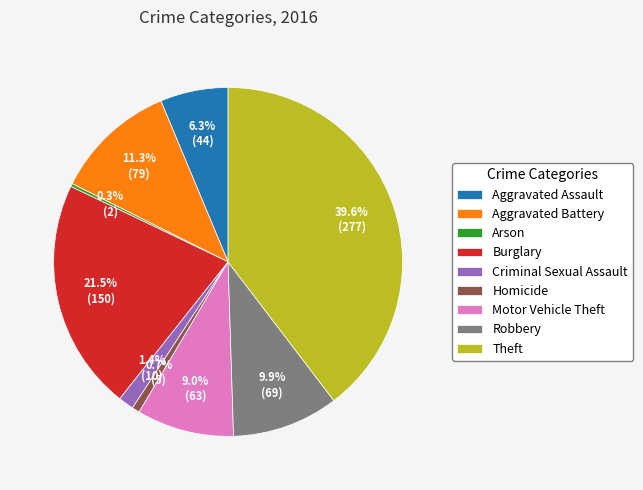

What is the ratio of the value at Aggravated Battery to the value at Aggravated Assault?

1.8